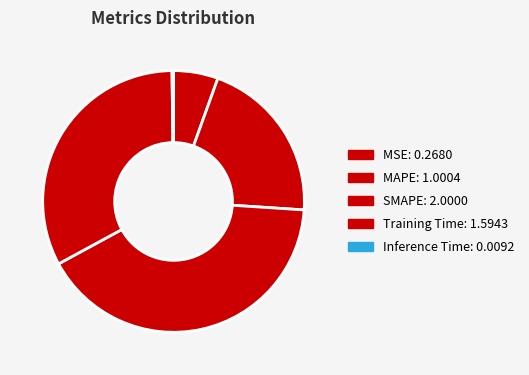

True or false: Inference Time accounts for 7% of the total.

False